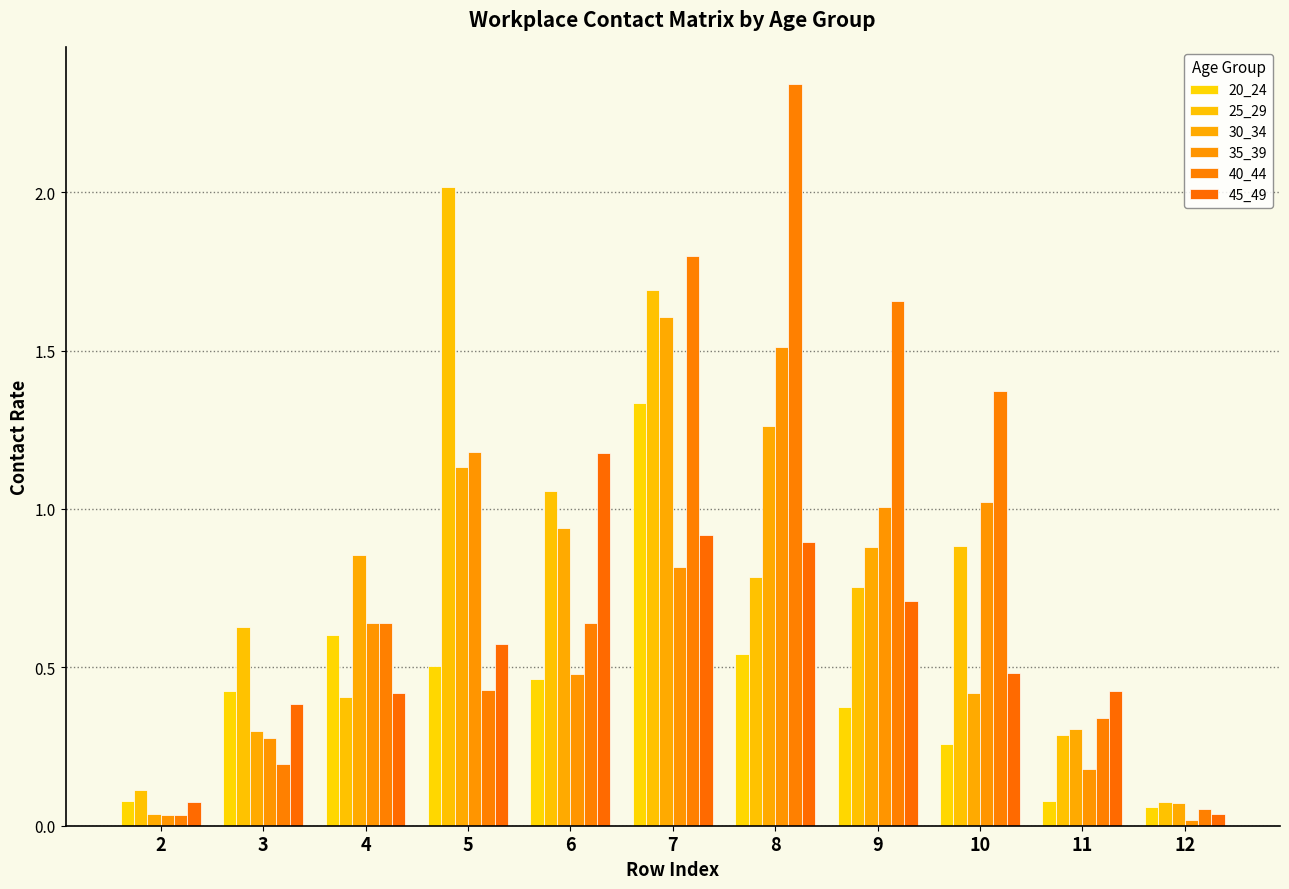

What are all the series names shown in the legend?

20_24, 25_29, 30_34, 35_39, 40_44, 45_49